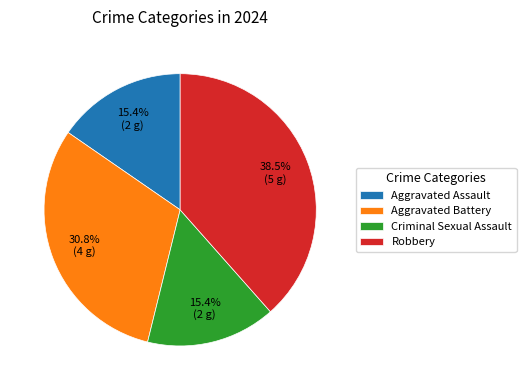

Does any single category account for the majority?

No